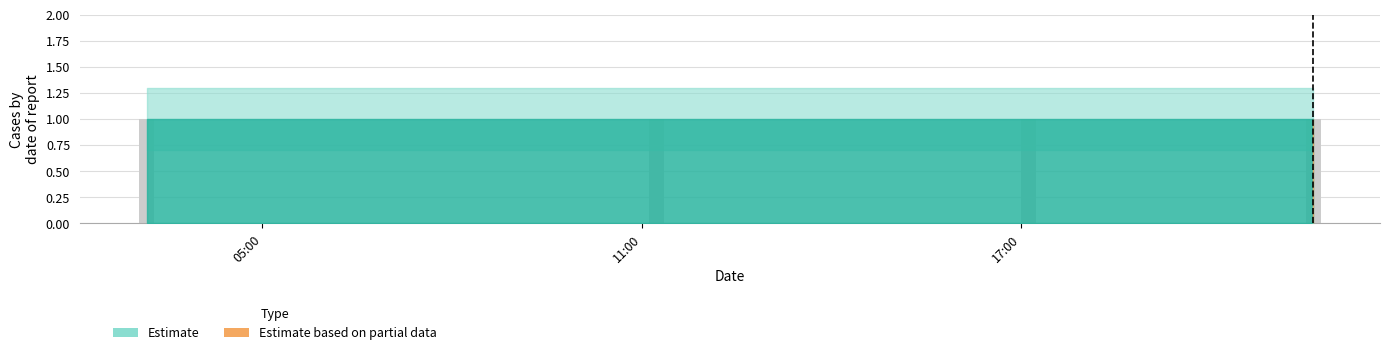

True or false: Estimate_lower has a value of 0.7 at 2019-03-11 03:10:00.

True